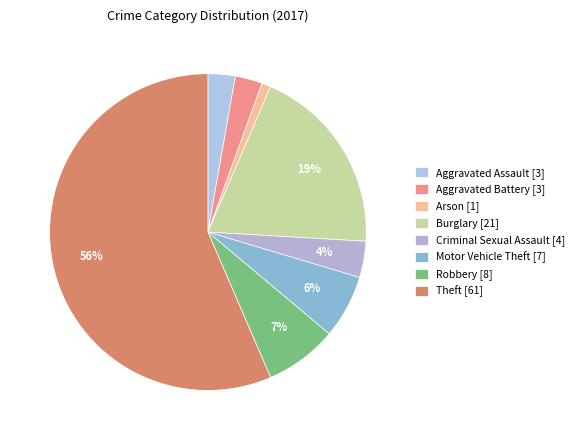

To the nearest percent, what is the difference between the Arson and Burglary slice percentages?

19%